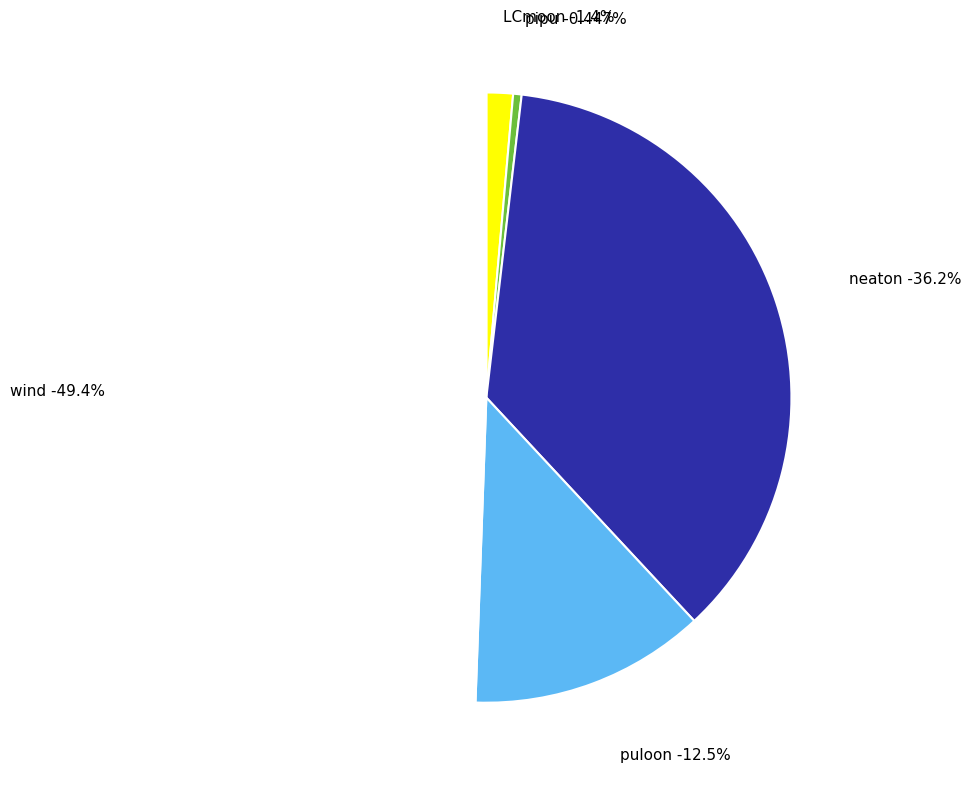

Rank the categories by value from lowest to highest.

pipu, LCmoon, puloon, neaton, wind